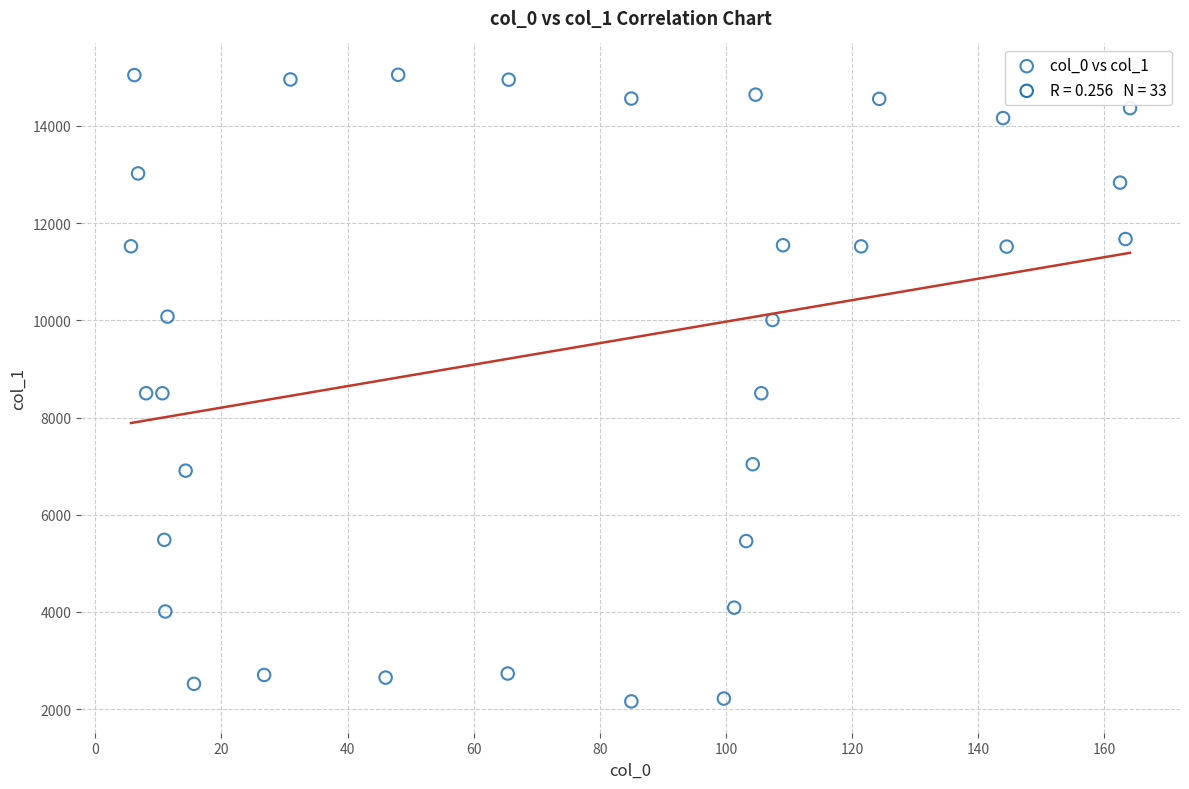

What is the range of Y values (max minus min)?

12890.9